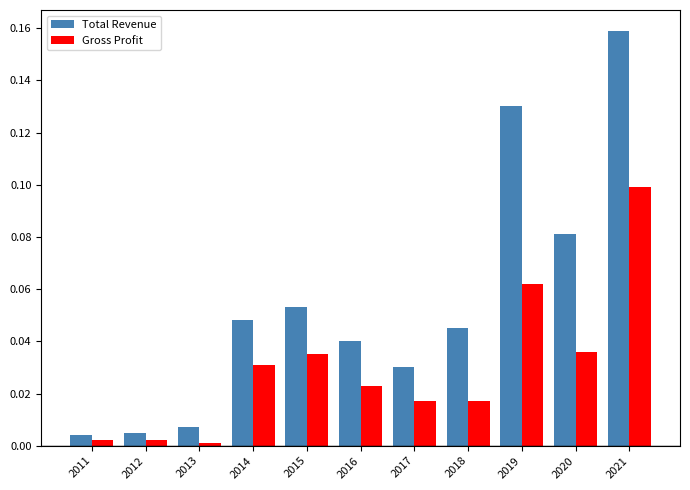

List the series in order of their peak value, lowest first.

Gross Profit, Total Revenue